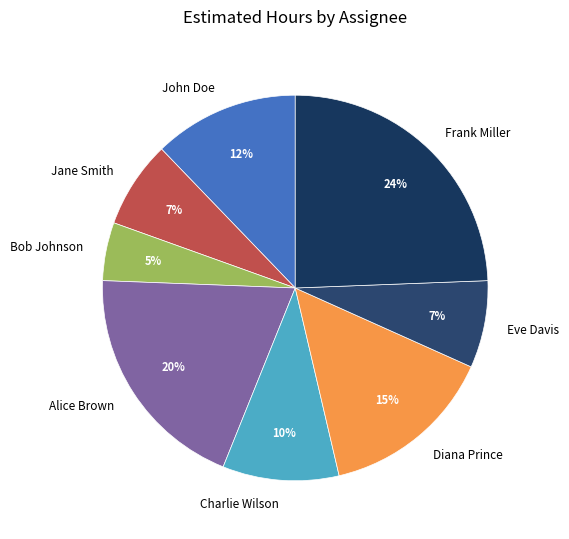

What is the ratio of the value at Eve Davis to the value at Frank Miller?

0.3